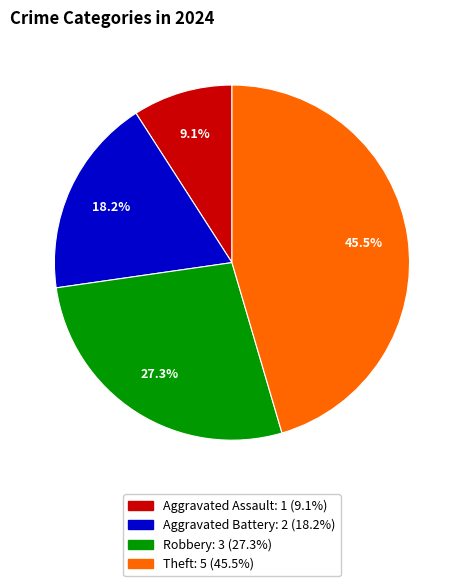

What is the smallest slice in the pie chart?

Aggravated Assault